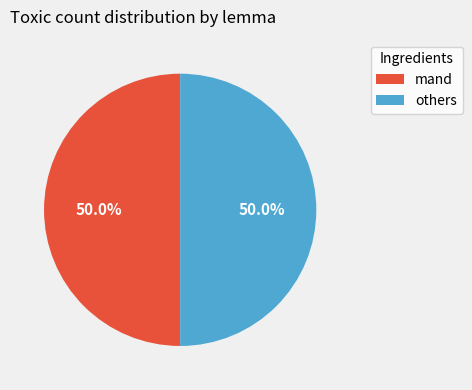

To the nearest percent, what is the difference between the largest and smallest slice percentages?

0%